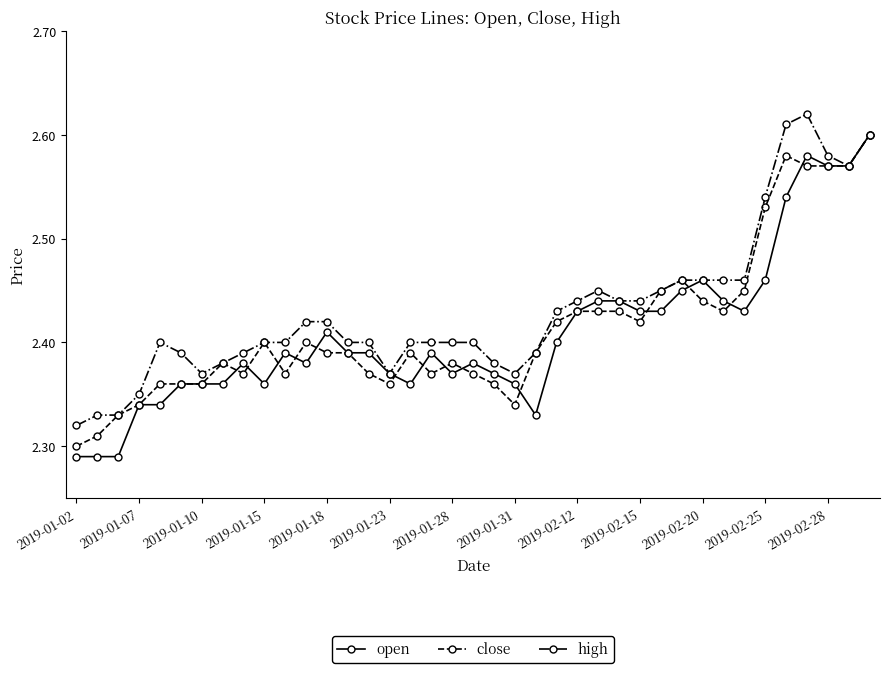

At how many categories does at least one series exceed 2?

39